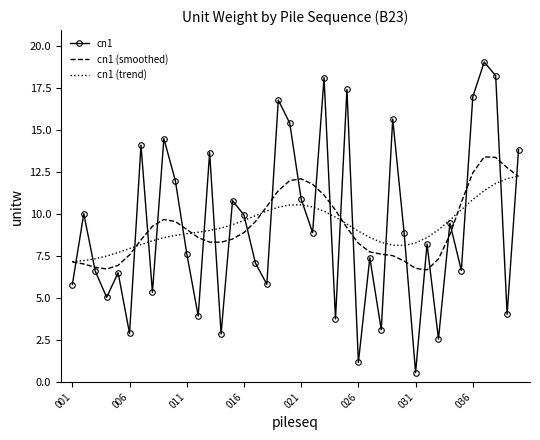

True or false: cn1 and cn1 (smoothed) intersect in this chart.

True